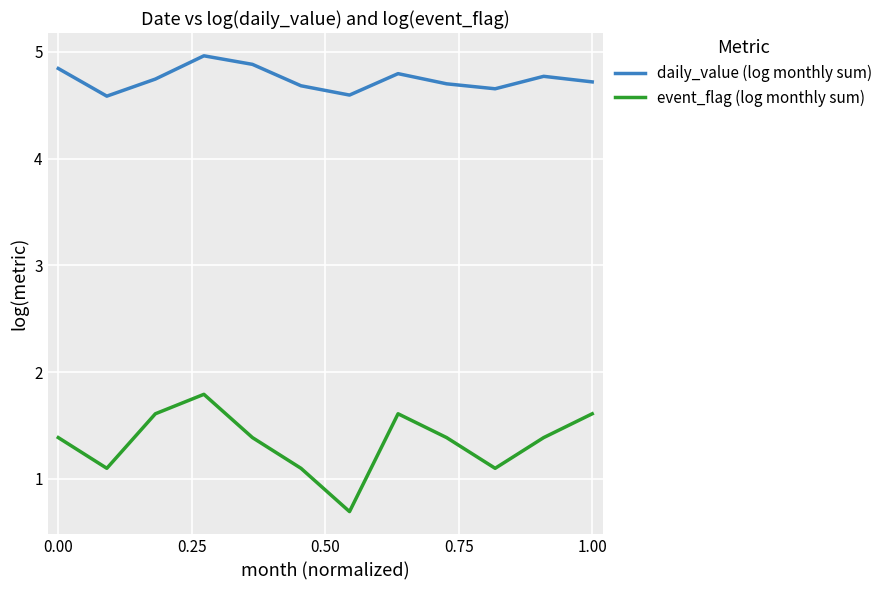

Which series has the widest spread of values?

event_flag (log monthly sum)